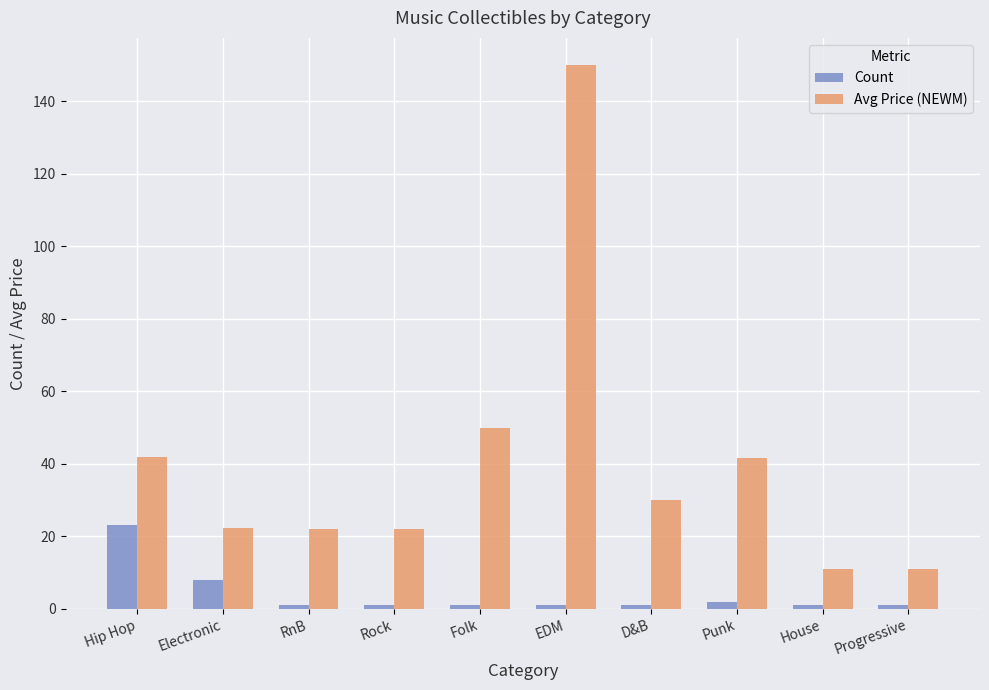

Which category has the highest value in the Count series?

Hip Hop